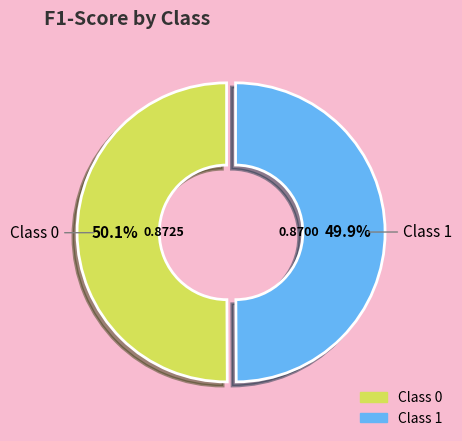

Is there any slice that represents more than half of the pie?

Yes